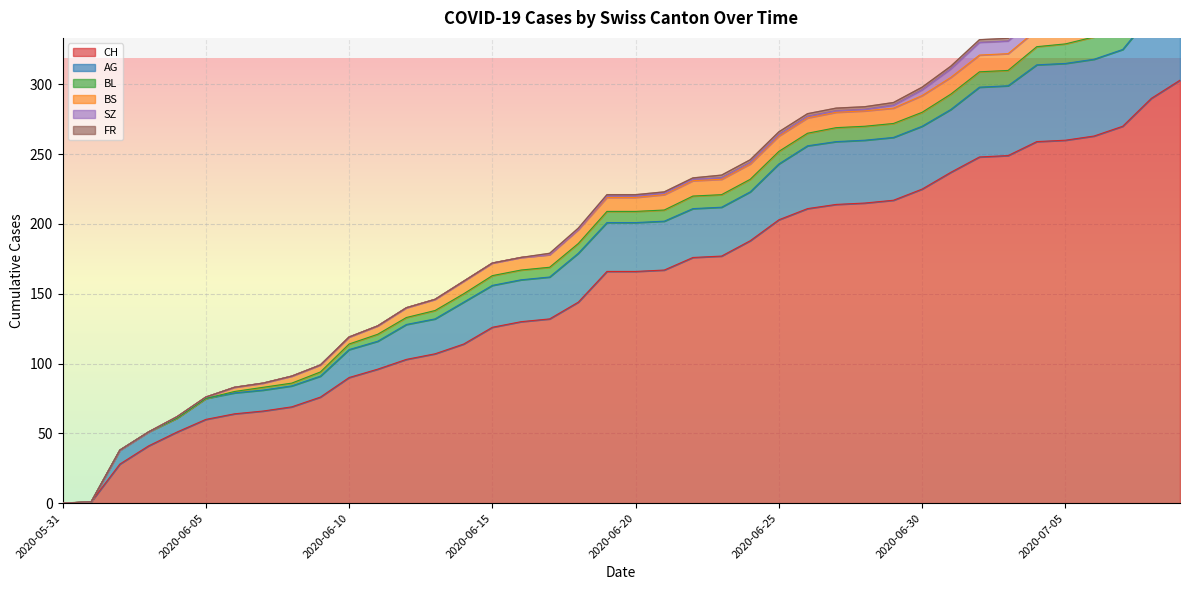

What is the highest value of the CH series?

303